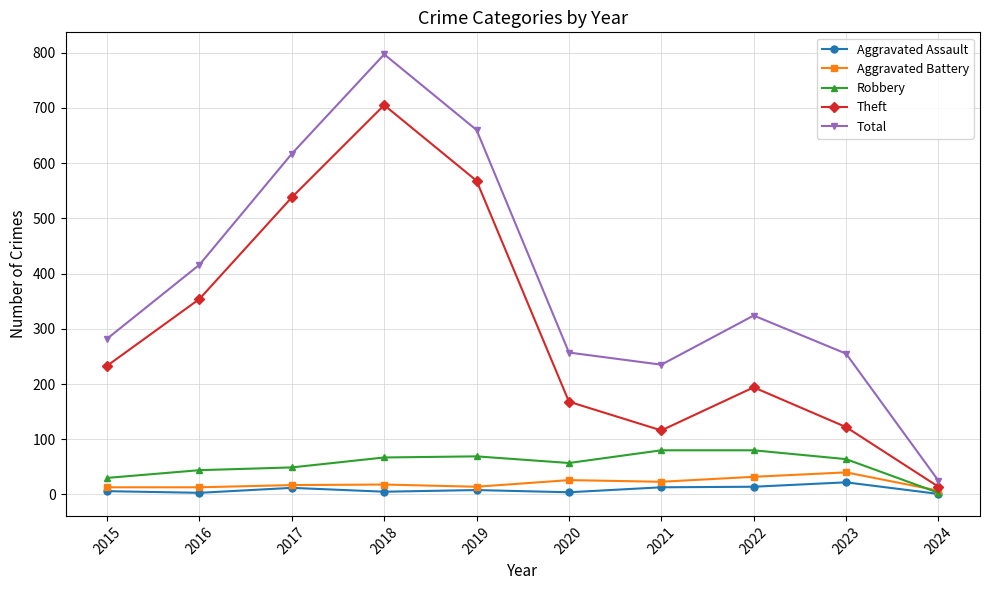

Which series changed the most between 2021 and 2024?

Total